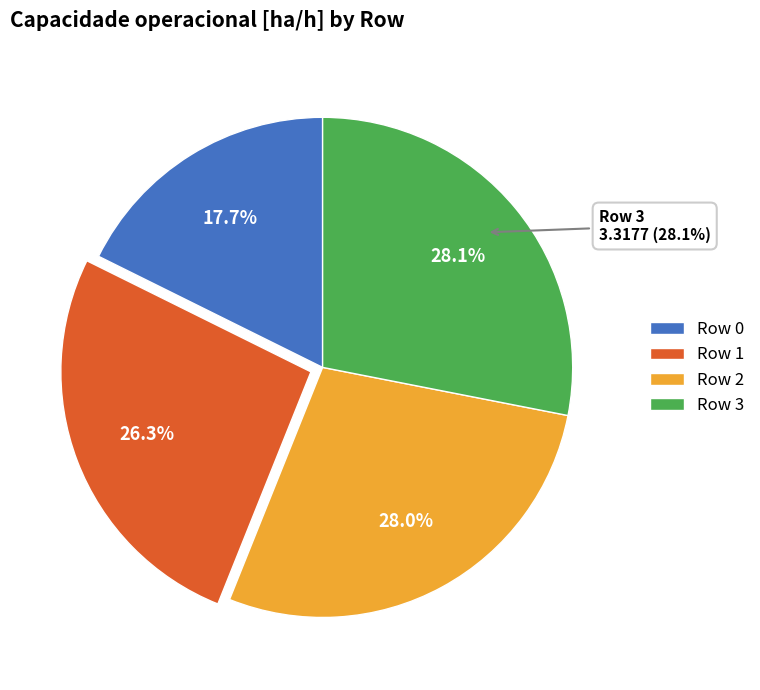

Does any single category account for the majority?

No